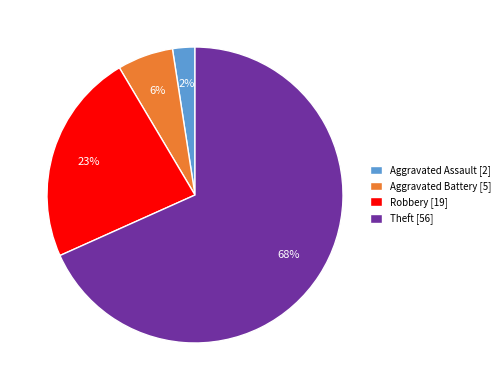

What is the largest slice in the pie chart?

Theft [56]